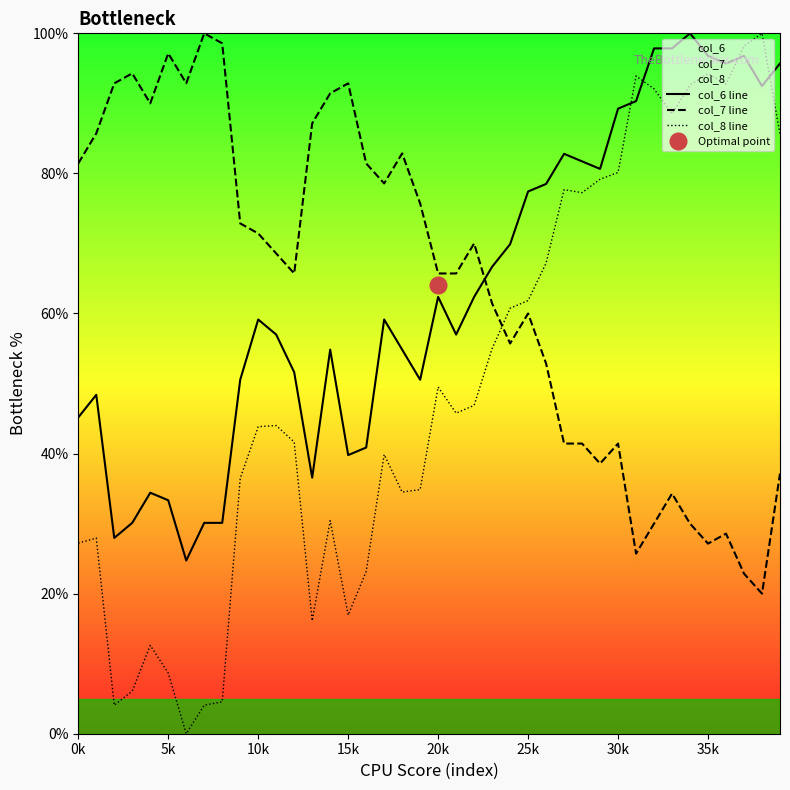

How many lines are shown in the chart?

3